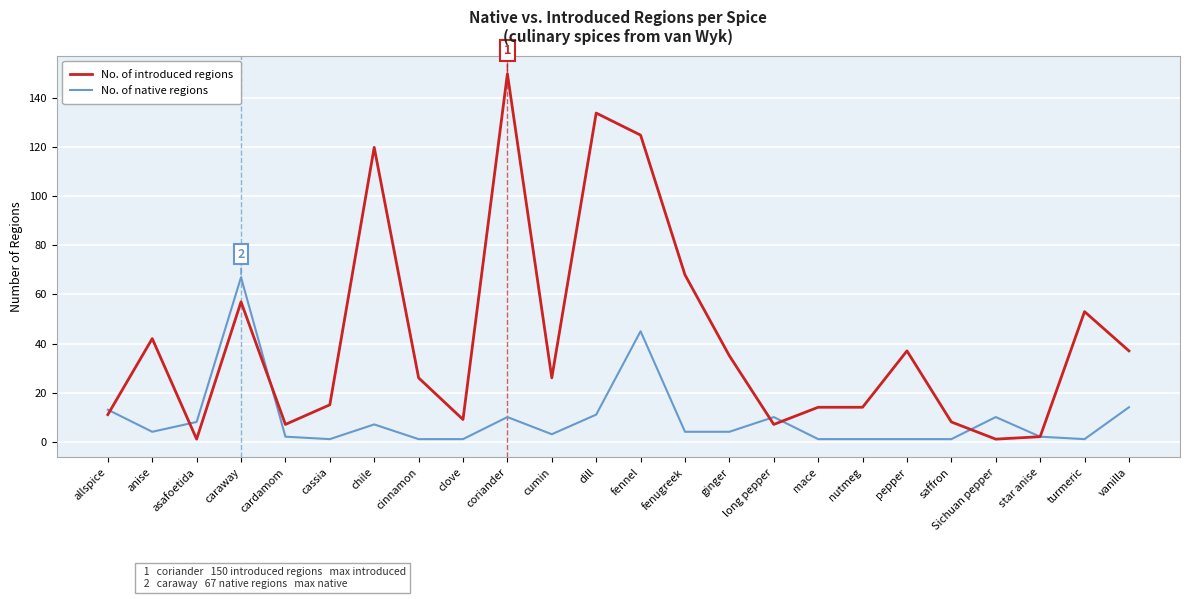

What is the spread (max minus min) of values at allspice?

2